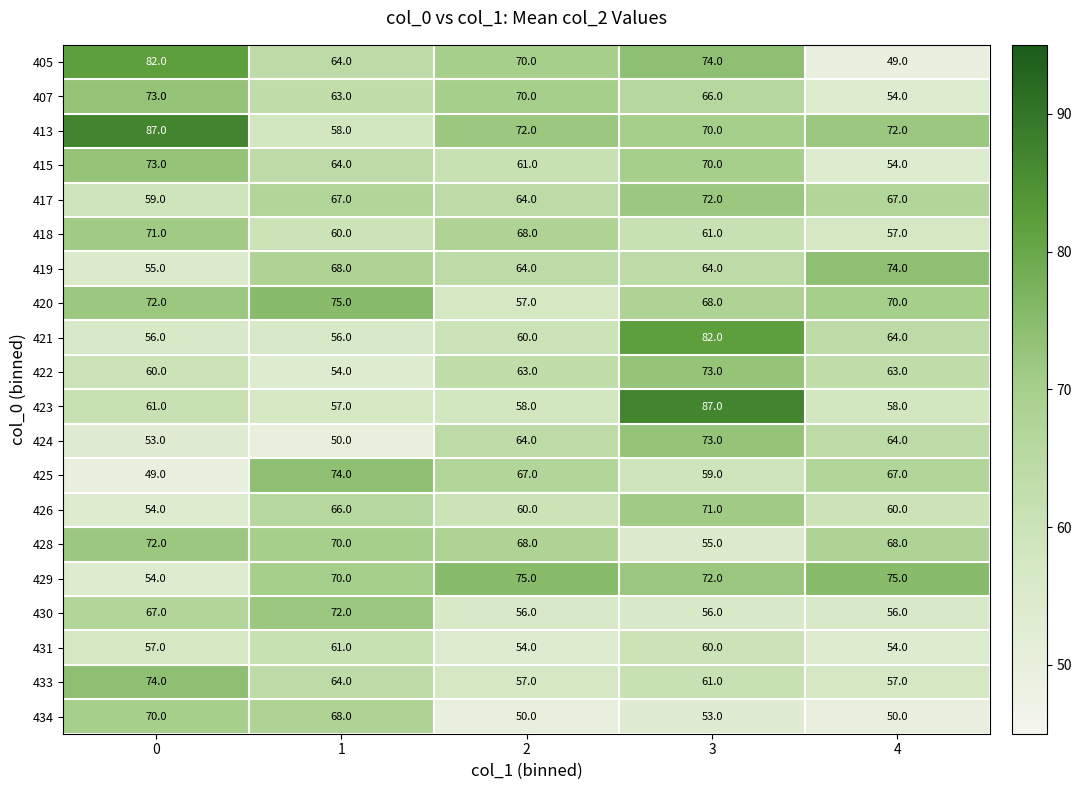

Count the number of data series in this chart.

20